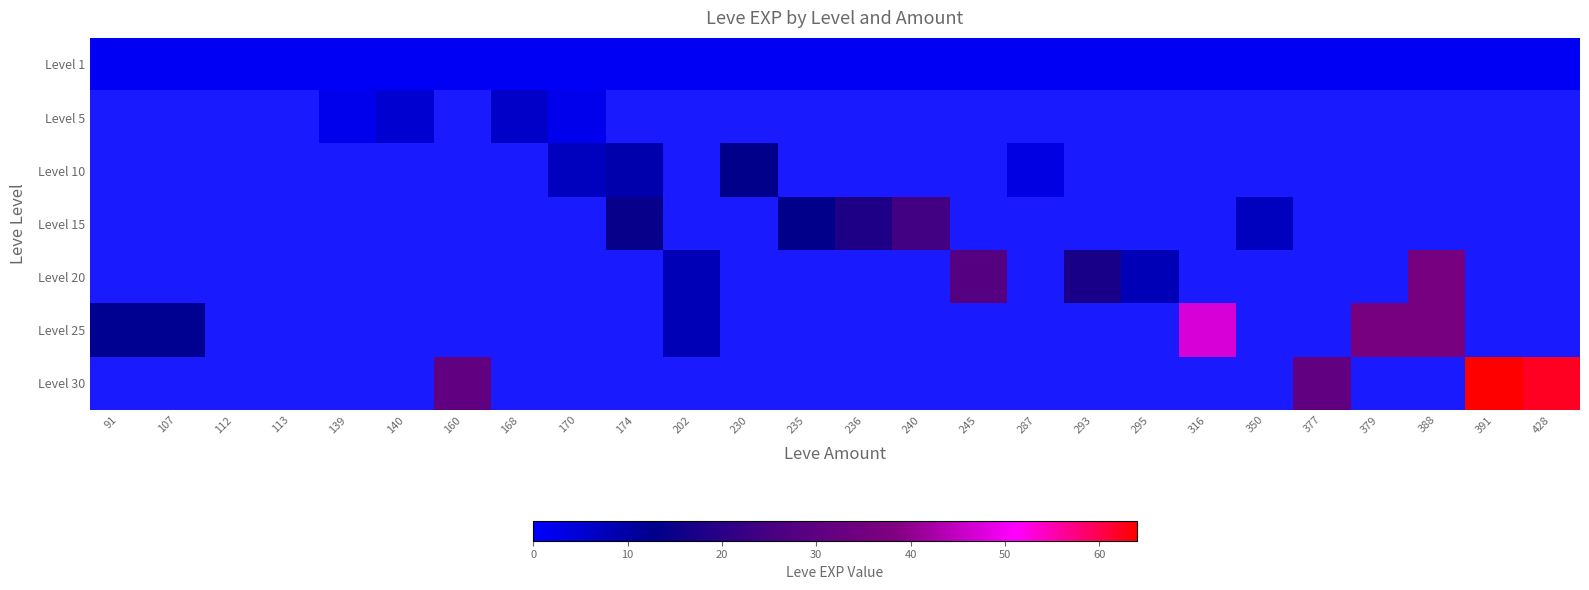

Which series changed the most between 139 and 170?

Level 1